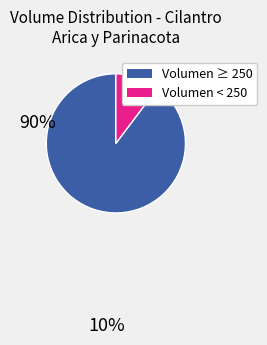

Does any single category account for the majority?

Yes